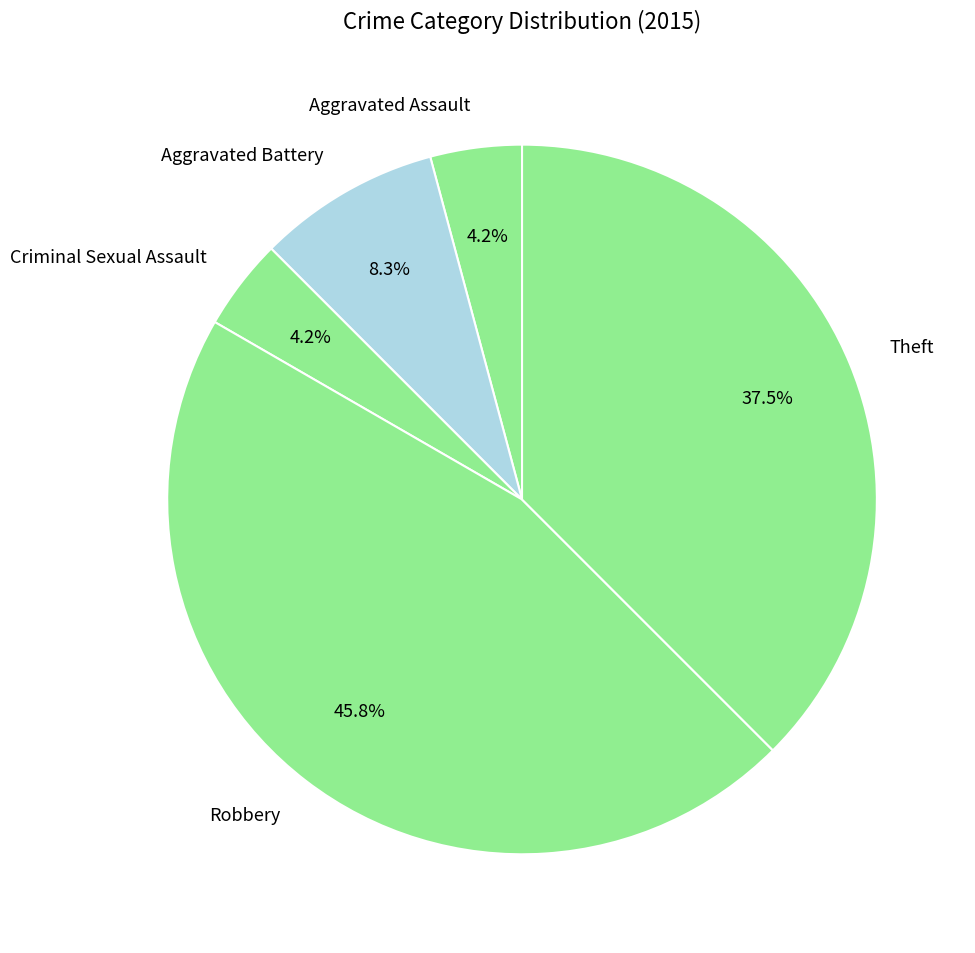

To the nearest percent, what is the difference between the Aggravated Assault and Theft slice percentages?

33%